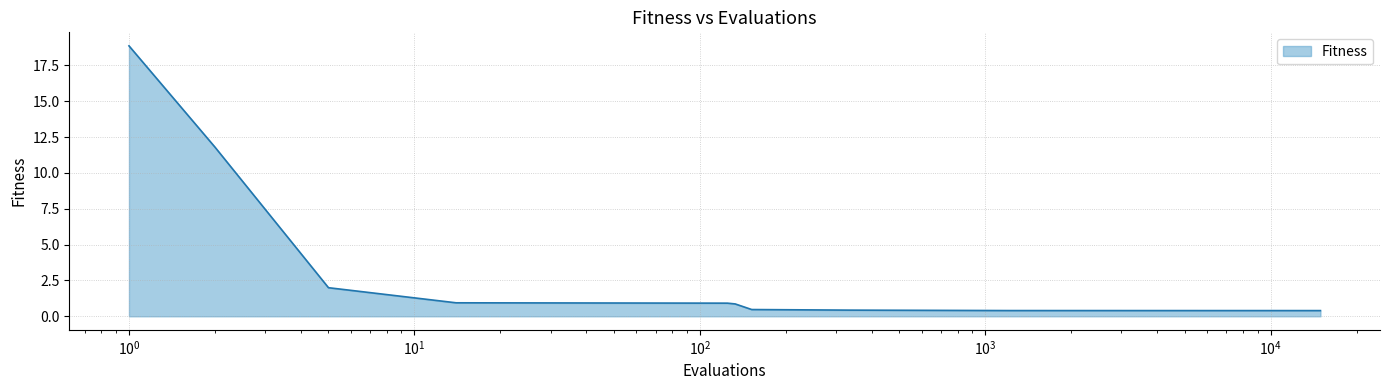

What is the greatest value displayed?

18.9